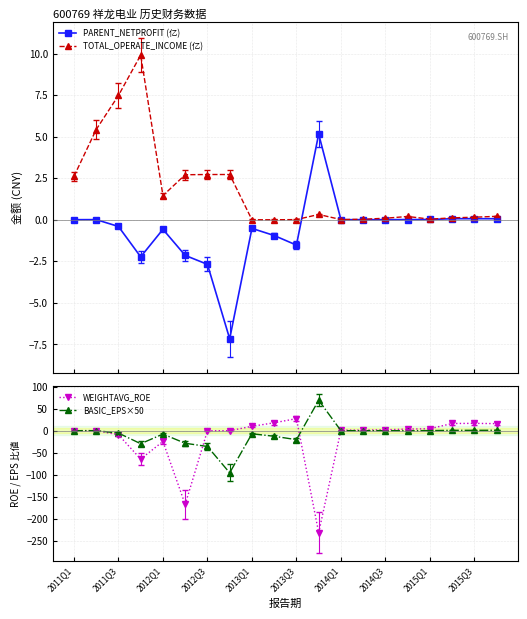

In BASIC_EPS×50, how many points are higher than both neighbors (excluding endpoints)?

5